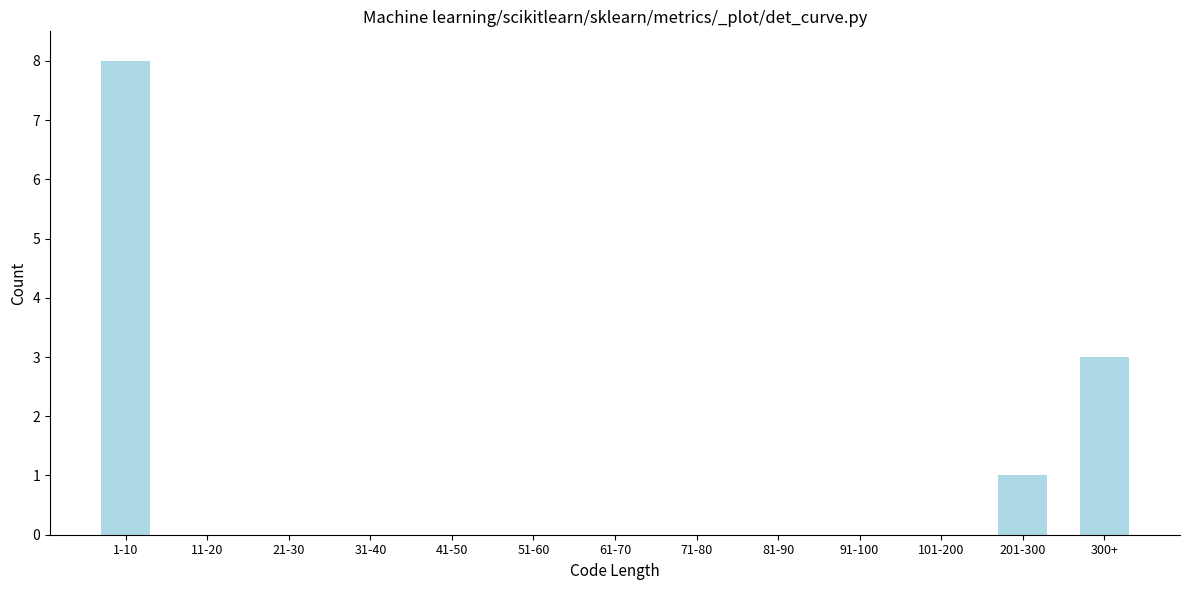

Reading right to left, transcribe all the data shown in this chart.

300+=3	201-300=1	101-200=0	91-100=0	81-90=0	71-80=0	61-70=0	51-60=0	41-50=0	31-40=0	21-30=0	11-20=0	1-10=8